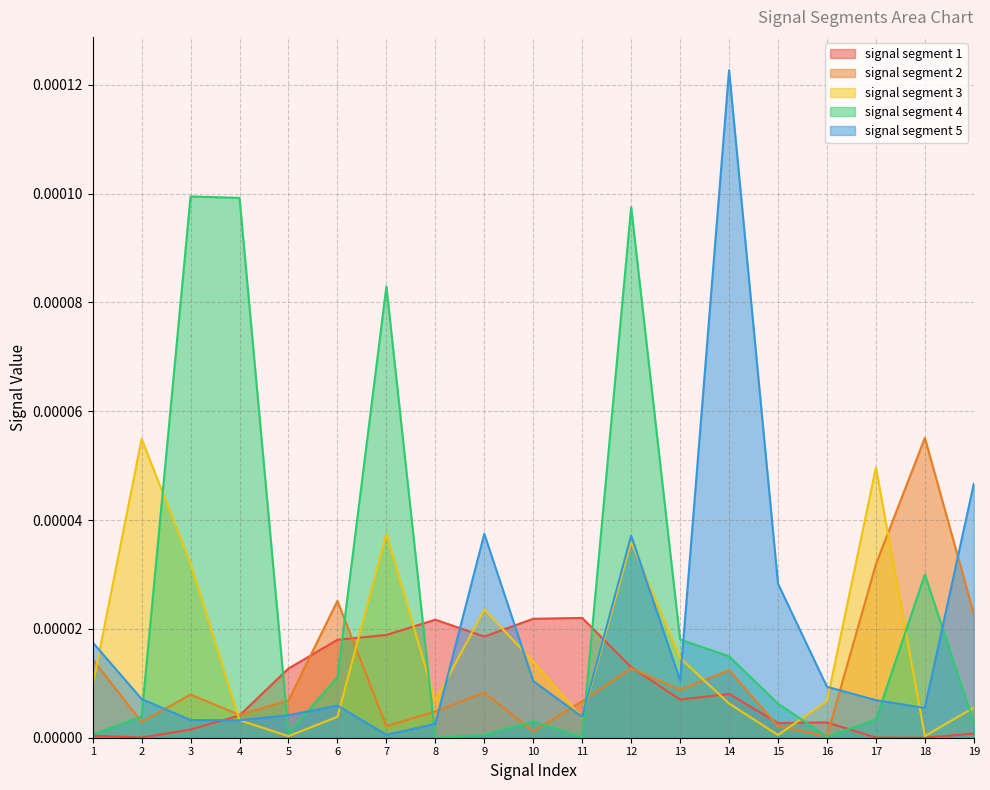

Which series has the largest range (max minus min)?

signal segment 5